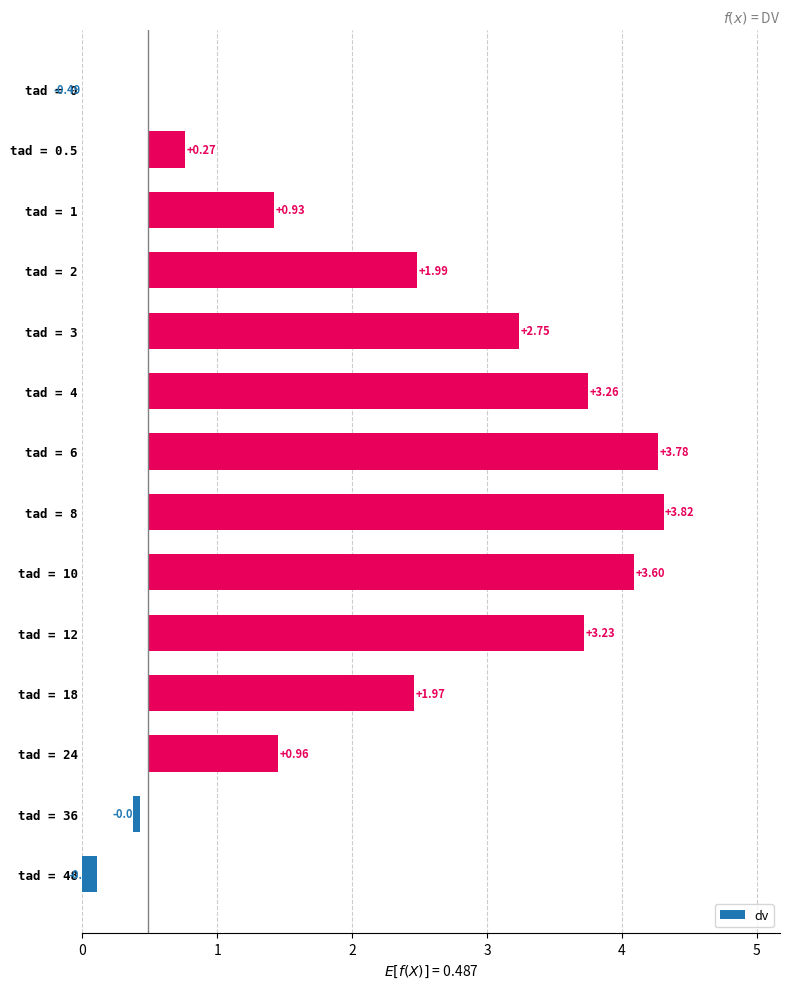

What is the value of the 11th bar from the left?

2.0